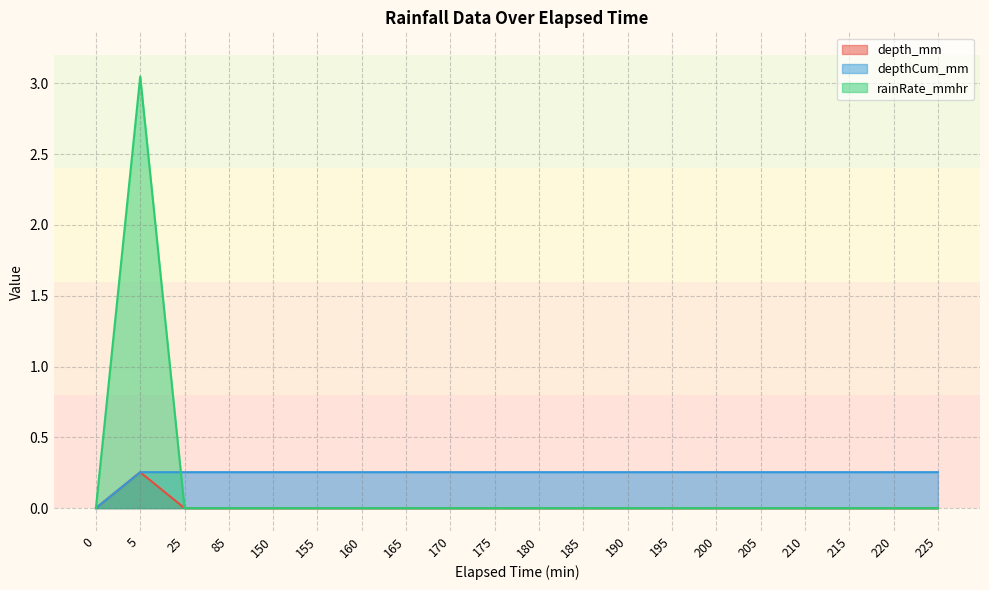

How many lines are shown in the chart?

3